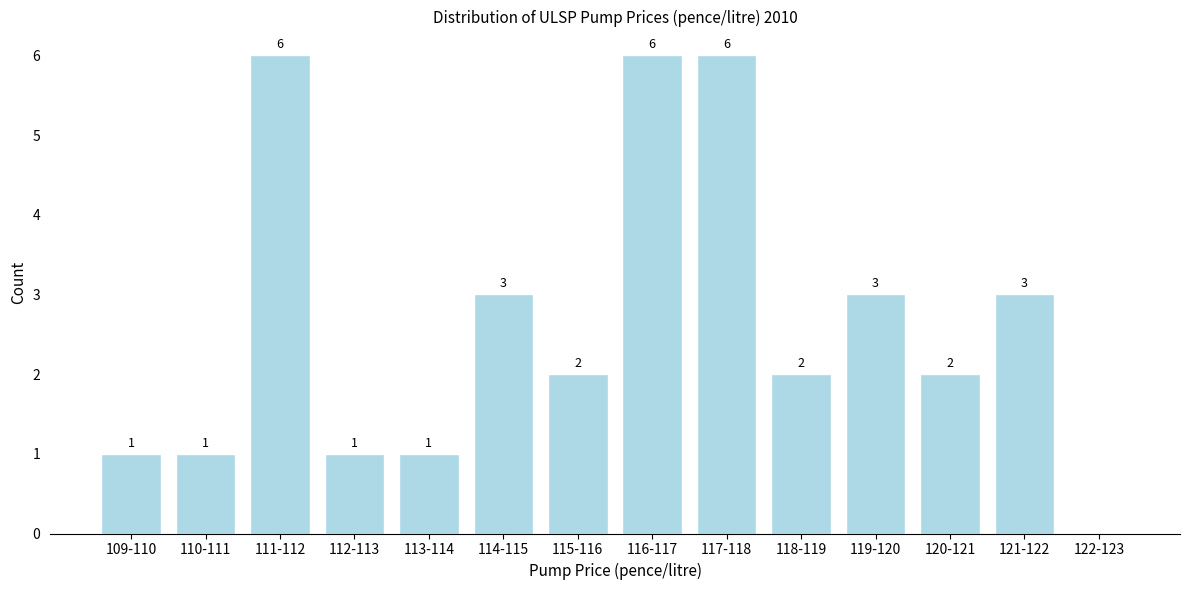

Reading left to right, transcribe all the data shown in this chart.

109-110=1	110-111=1	111-112=6	112-113=1	113-114=1	114-115=3	115-116=2	116-117=6	117-118=6	118-119=2	119-120=3	120-121=2	121-122=3	122-123=0